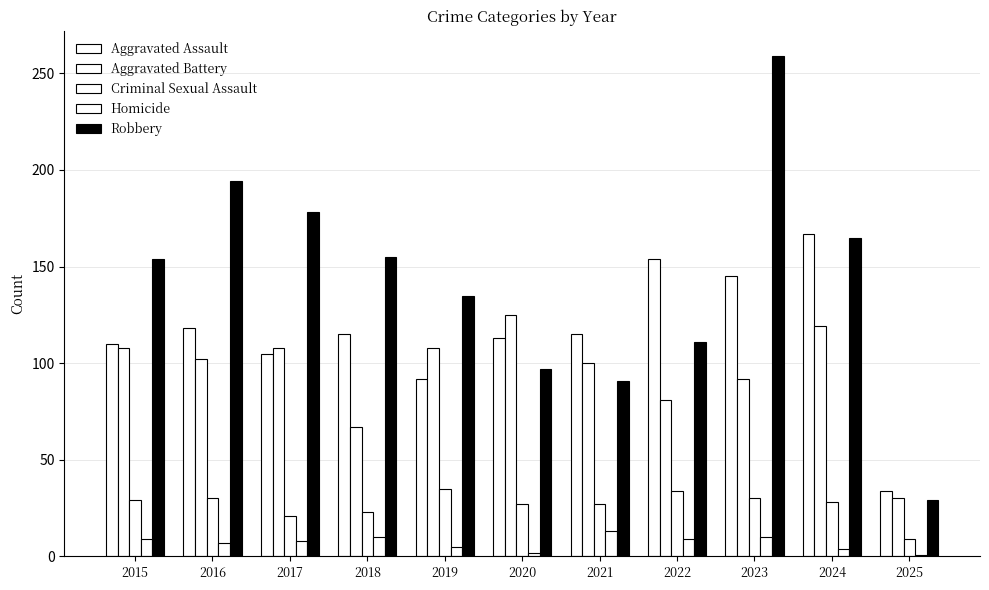

What is the minimum value shown in the chart?

1